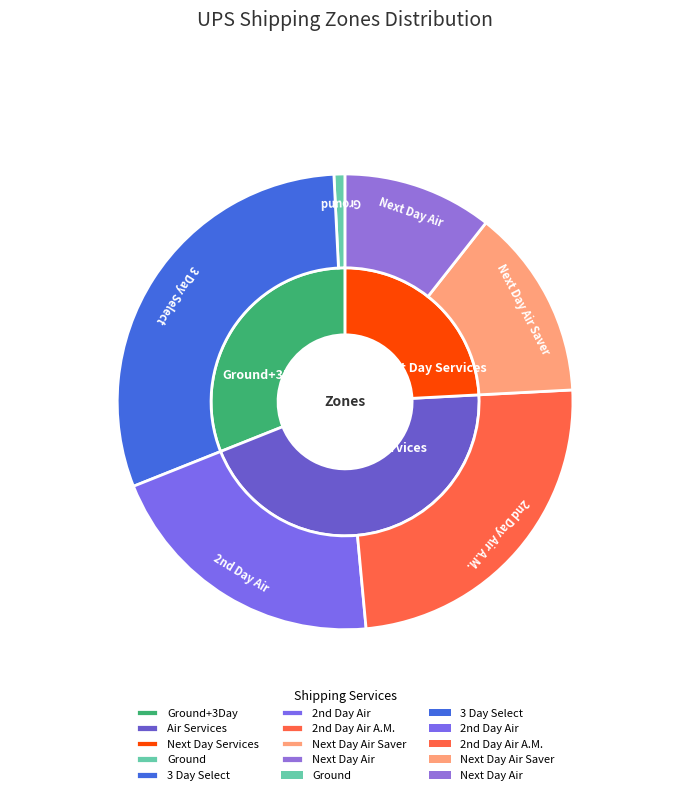

Does 7 represent more than half of the total?

No